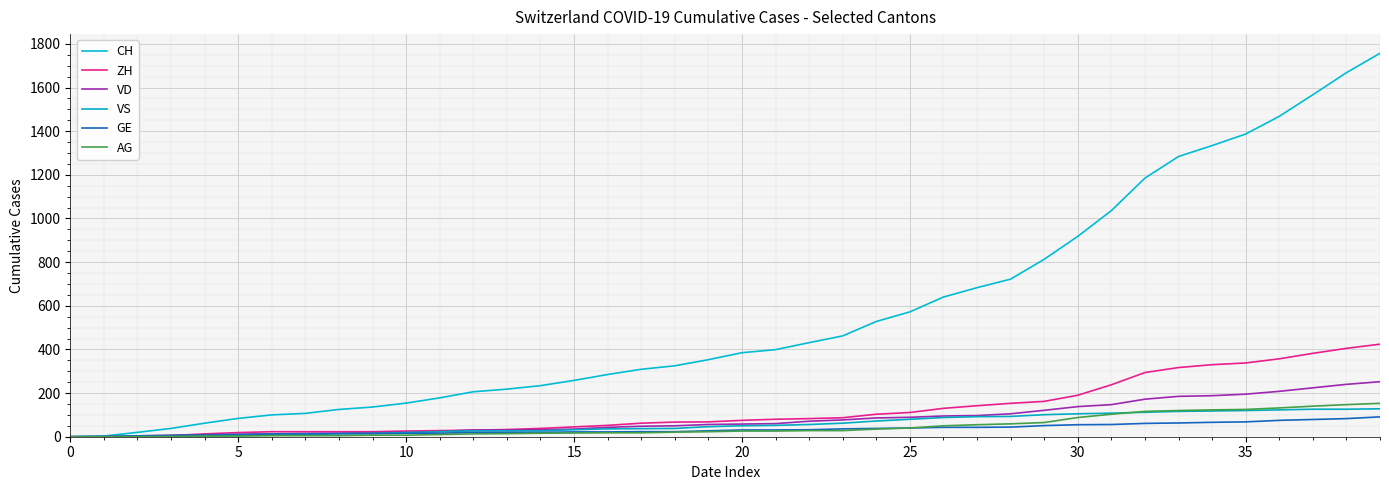

Is this an area chart (filled region under the line)?

No